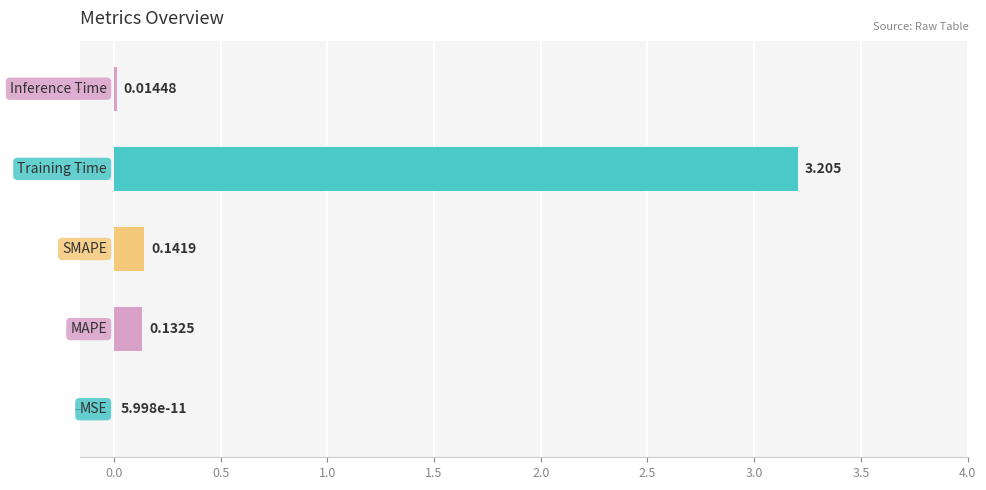

Are the bars horizontal?

Yes